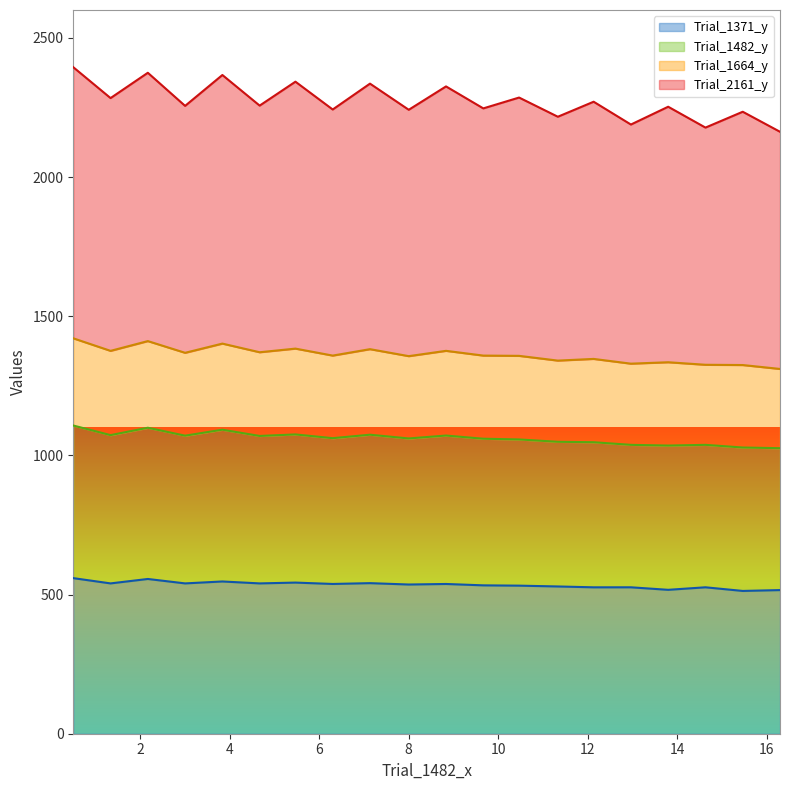

What is the label of the 8th point from the left?

6.3